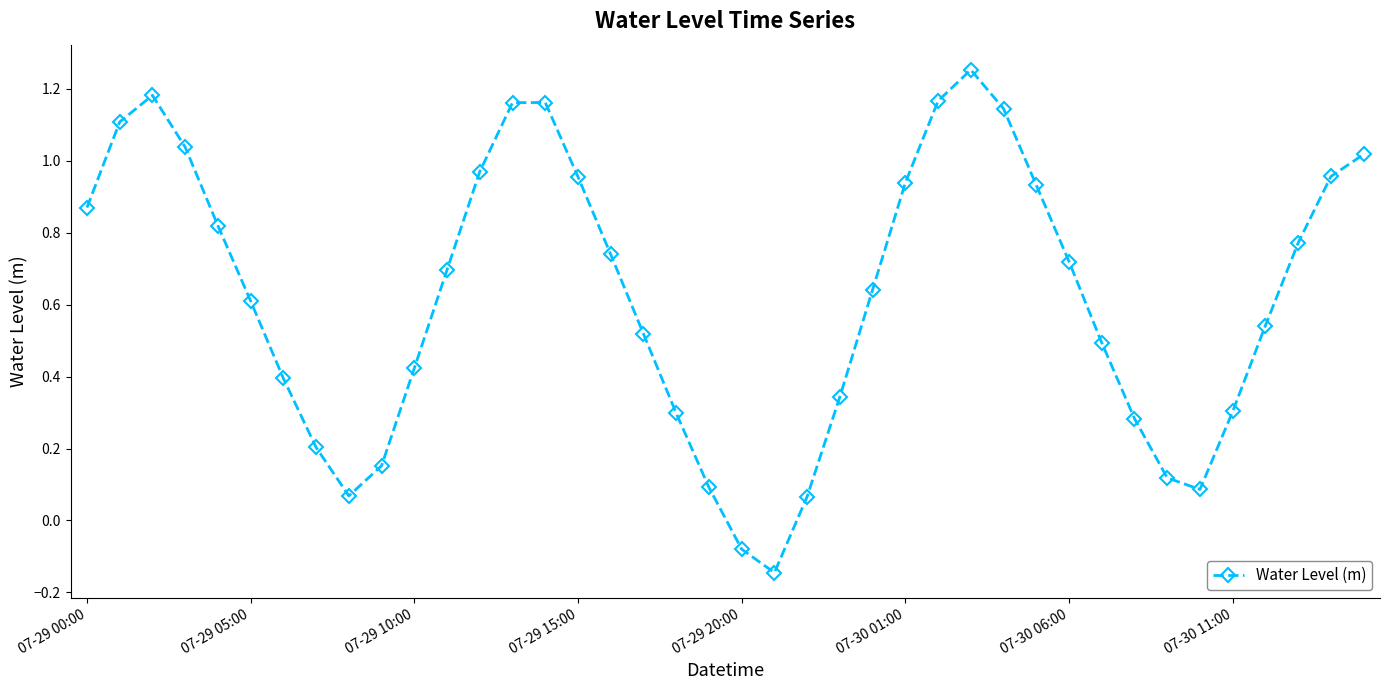

What is the difference between the maximum and minimum values?

1.4